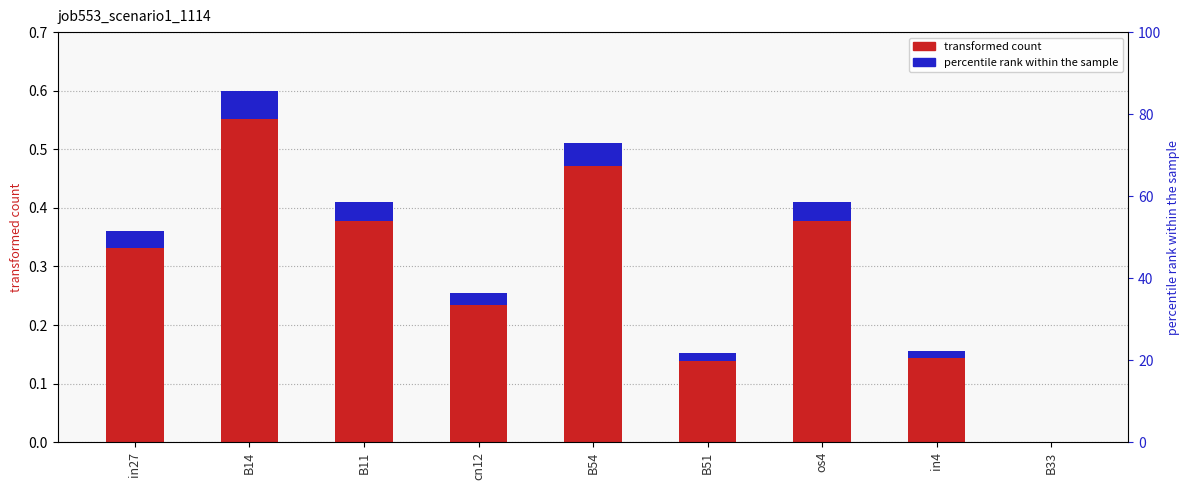

How many categories are shown in the chart?

9